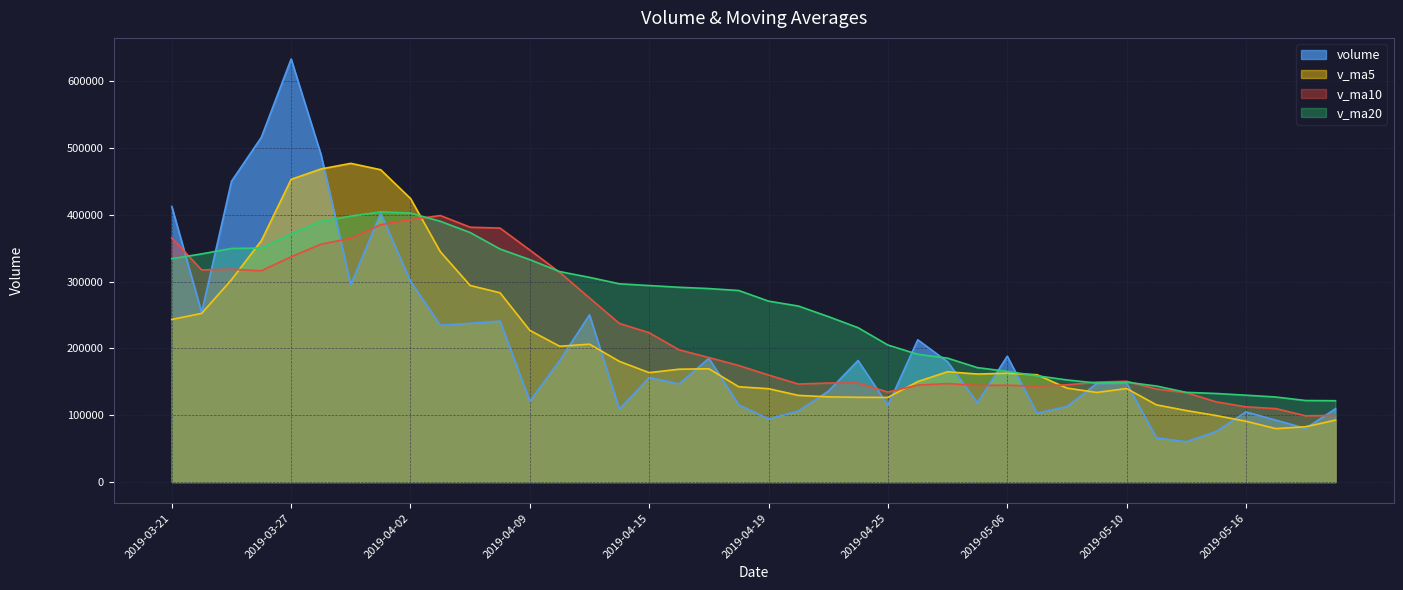

True or false: volume has more than 1 interior local peaks.

True